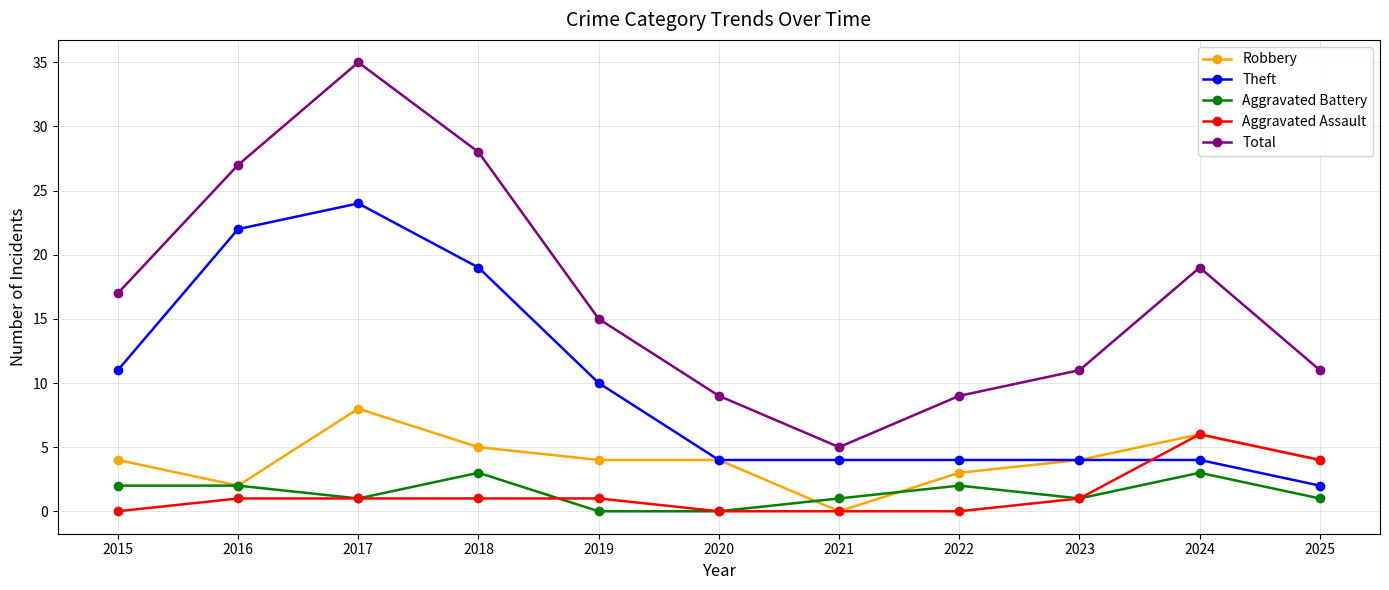

In Total, how many points are higher than both neighbors (excluding endpoints)?

2